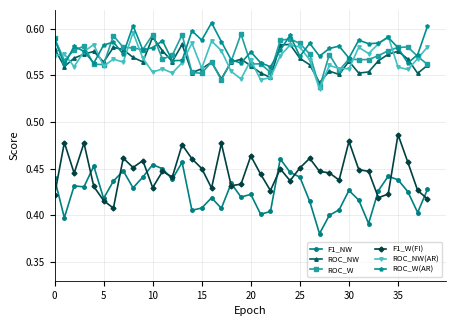

True or false: ROC_NW(AR) and F1_W(FI) intersect in this chart.

False